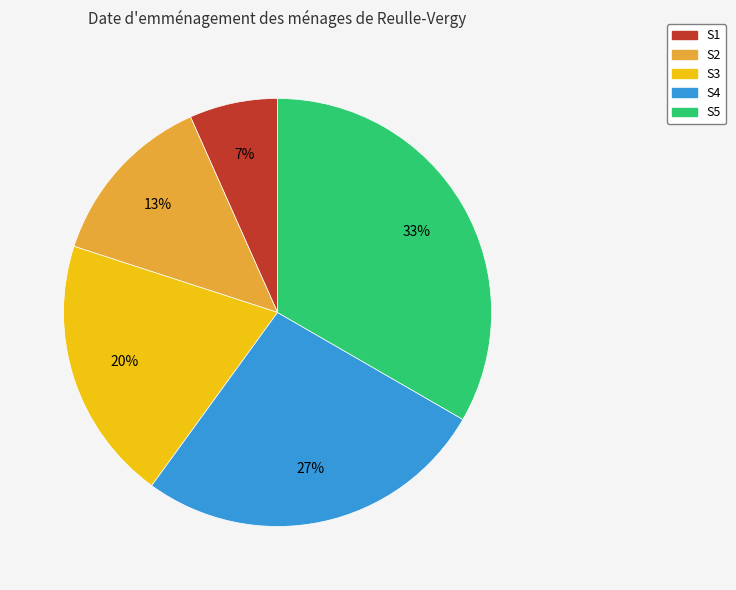

Does any single category account for the majority?

No